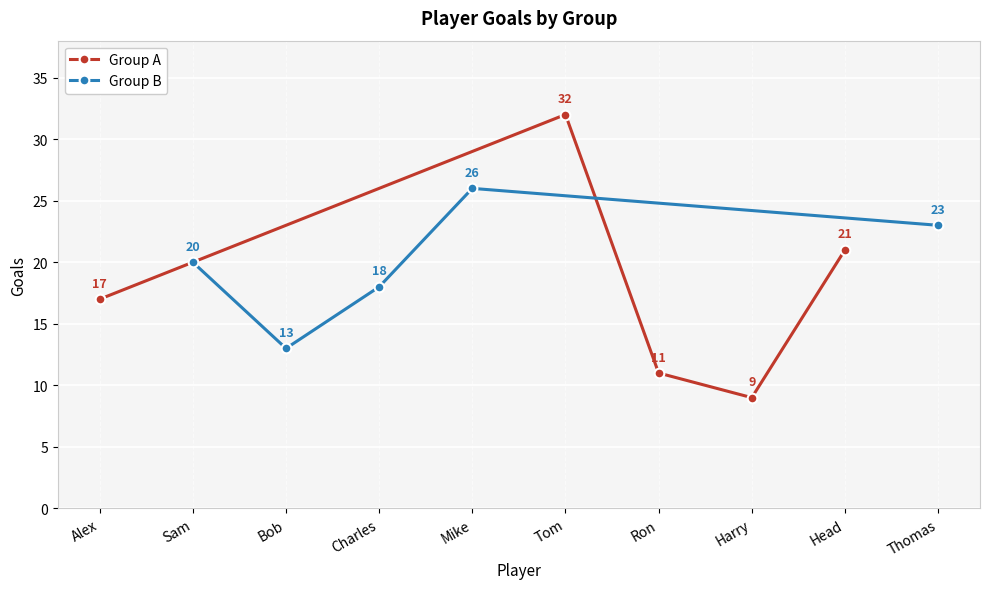

What is the minimum value for Group A?

9